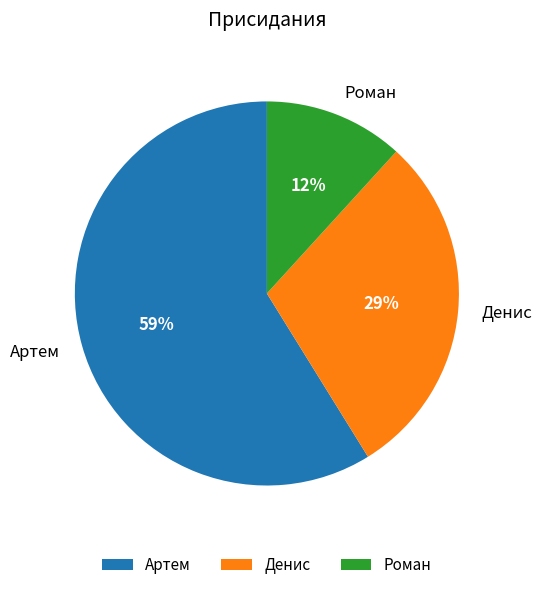

Is Денис the majority of the pie?

No